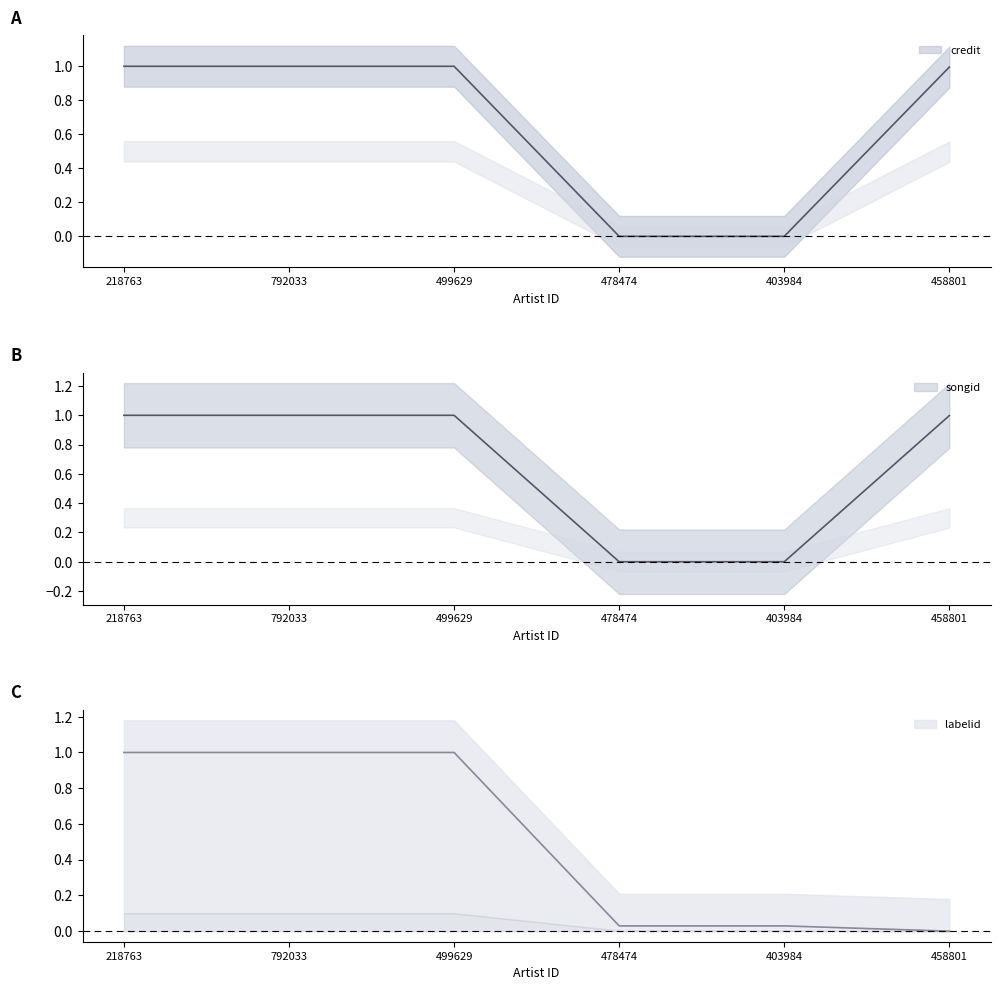

Which series has the largest total across all categories?

songid